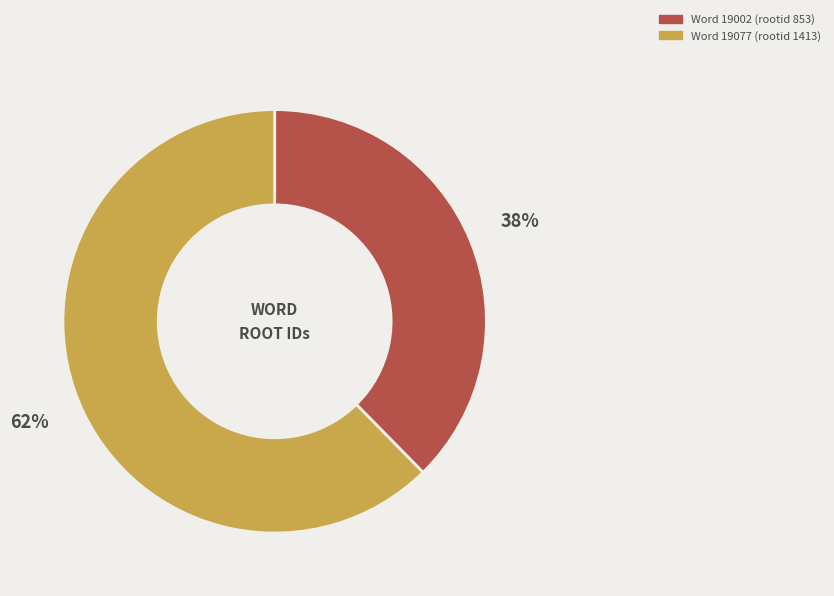

To the nearest percent, what is the average slice percentage?

50%